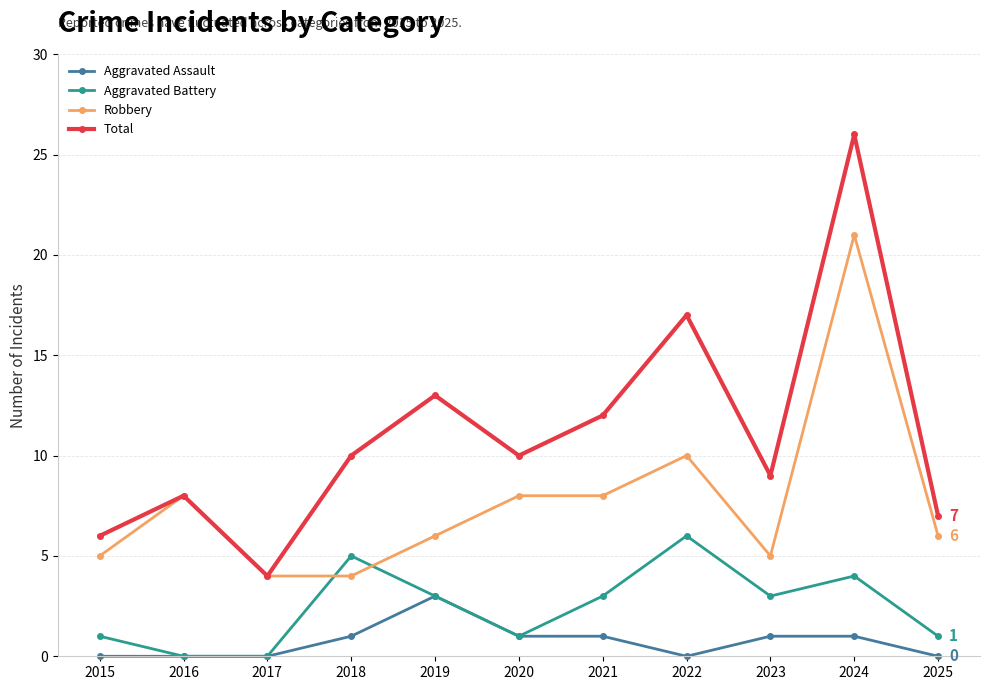

Does the chart display data point markers on the line(s)?

Yes